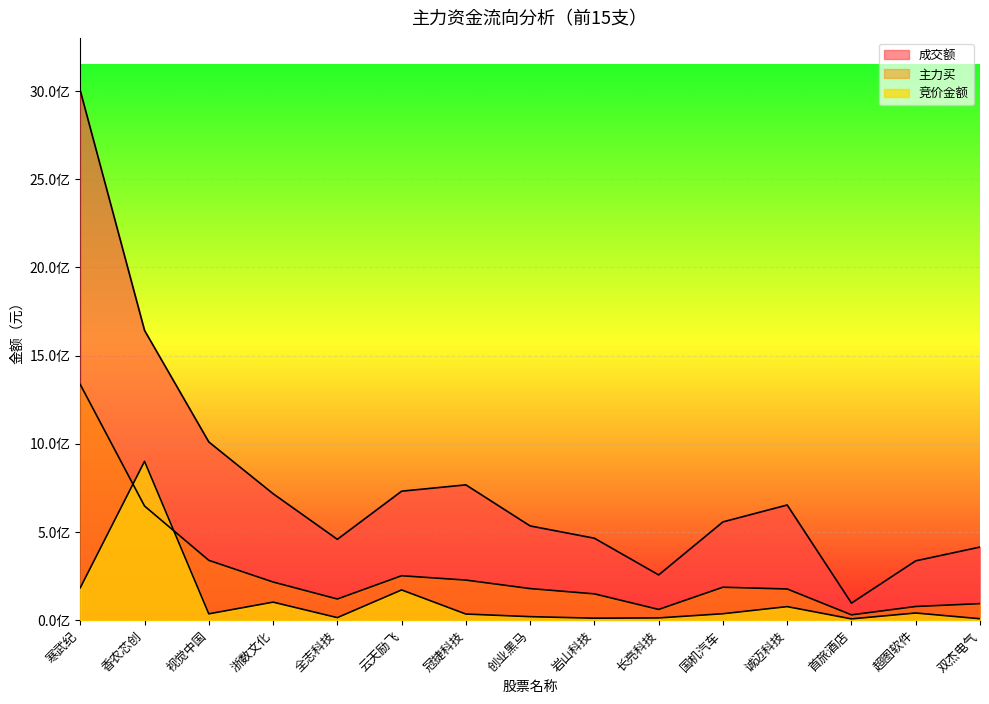

What is the label of the 13th point from the right?

视觉中国